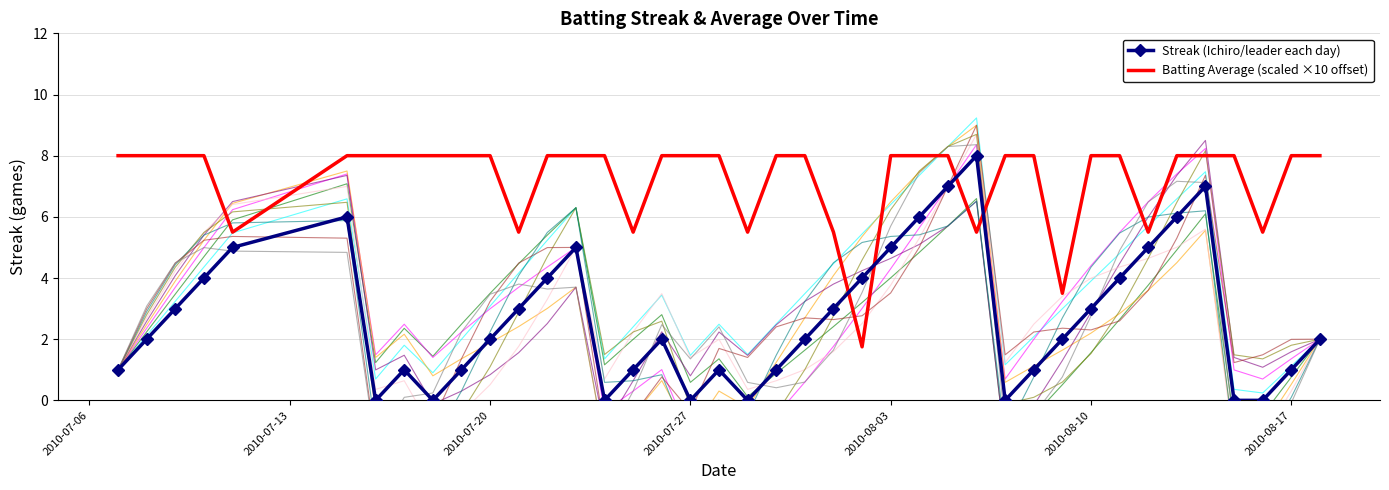

True or false: Batting Average (scaled ×10 offset) has a value of 8.0 at 2010-08-03.

True